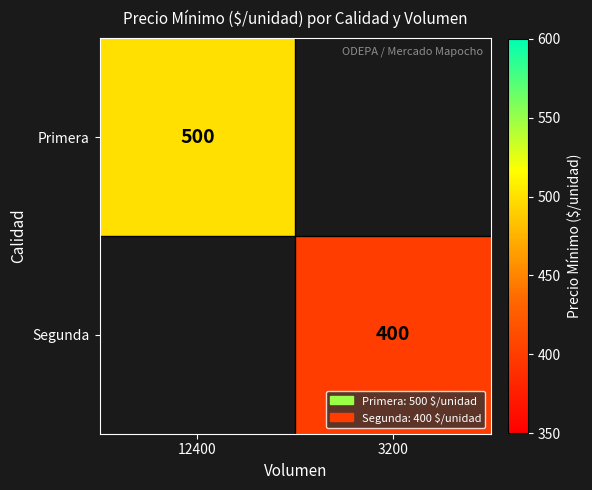

What is the greatest value displayed?

500.0